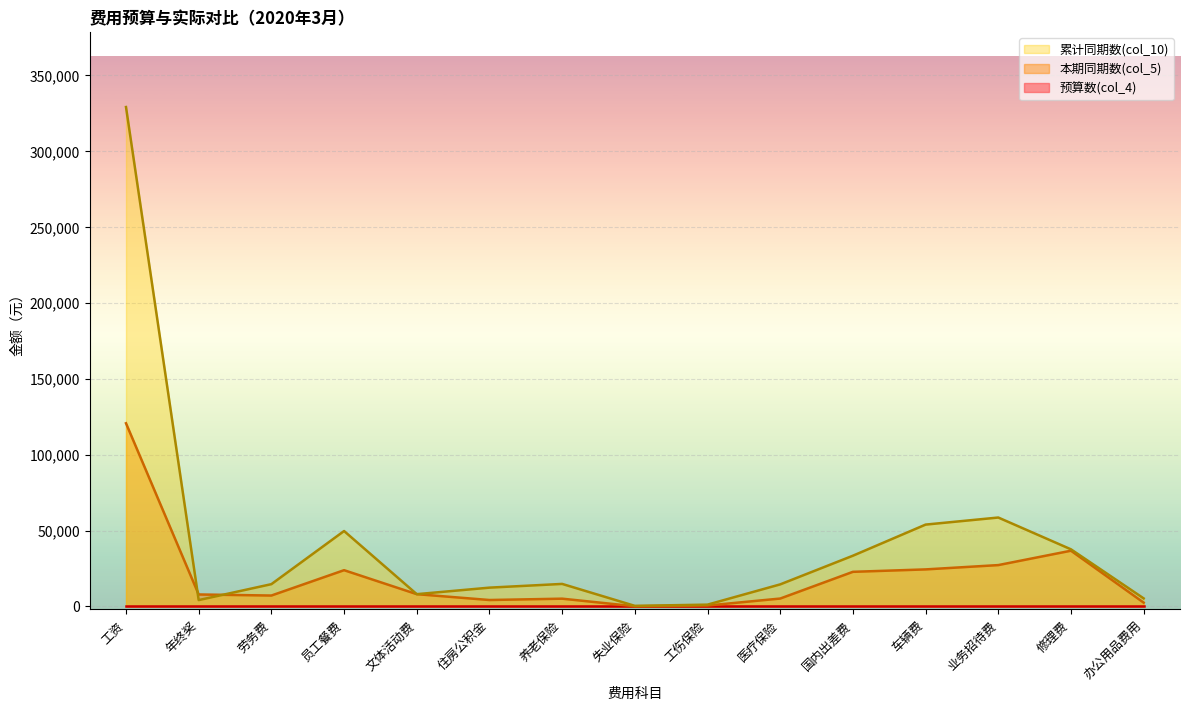

At which label does 本期同期数(col_5) first exceed 7905?

工资